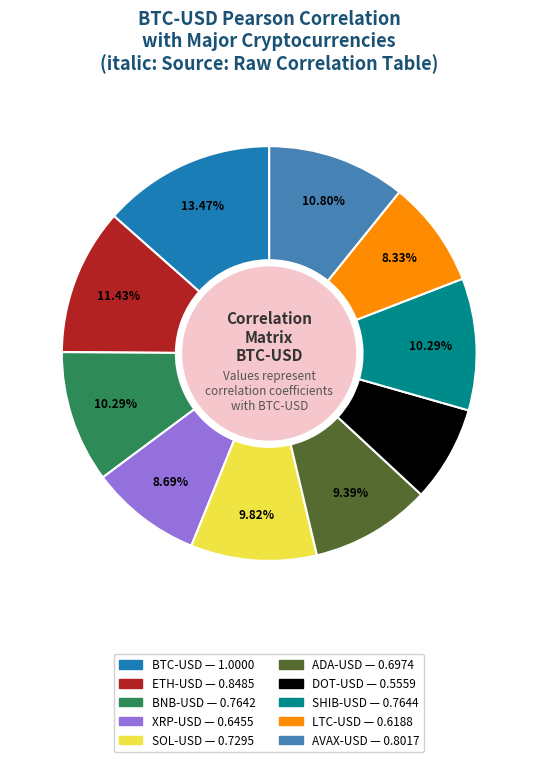

To the nearest percent, what percentage of the pie is AVAX-USD?

11%